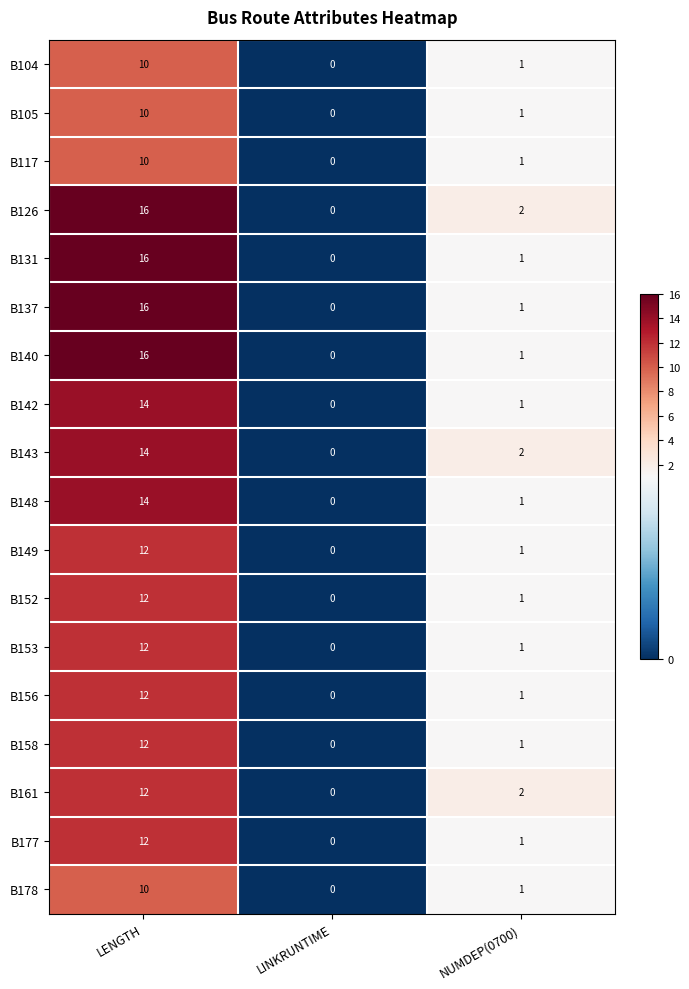

At which category is the sum across all series the highest?

LENGTH